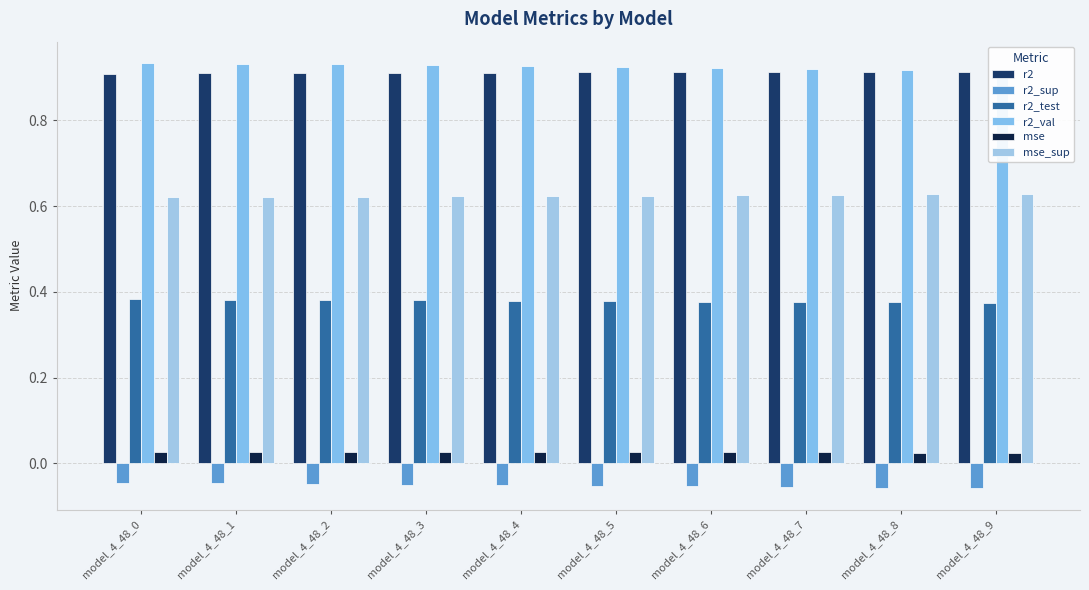

At which label is mse closest to 0?

model_4_48_9